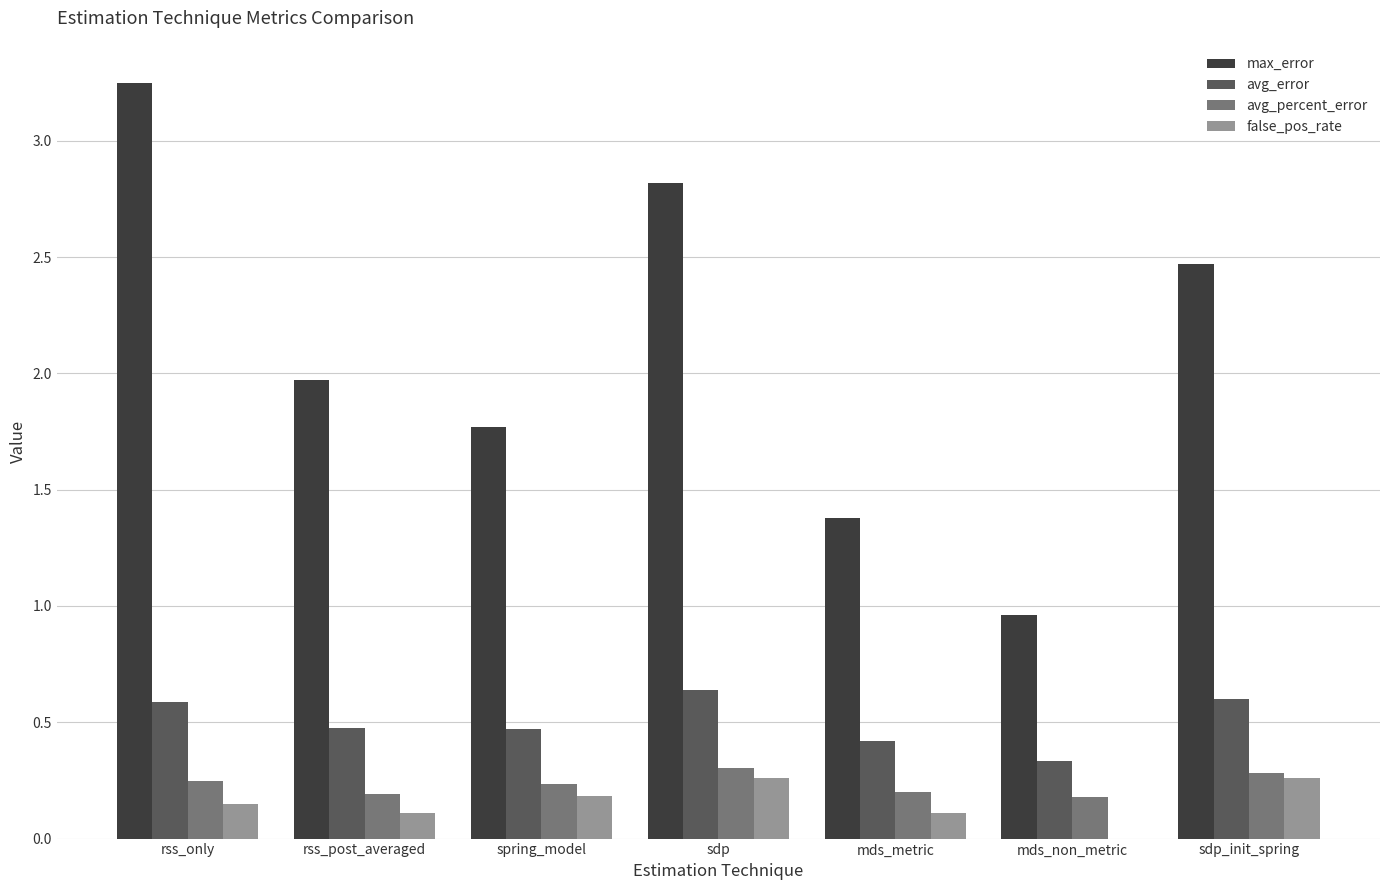

The value of avg_error at mds_non_metric is 0.3. True or false?

True